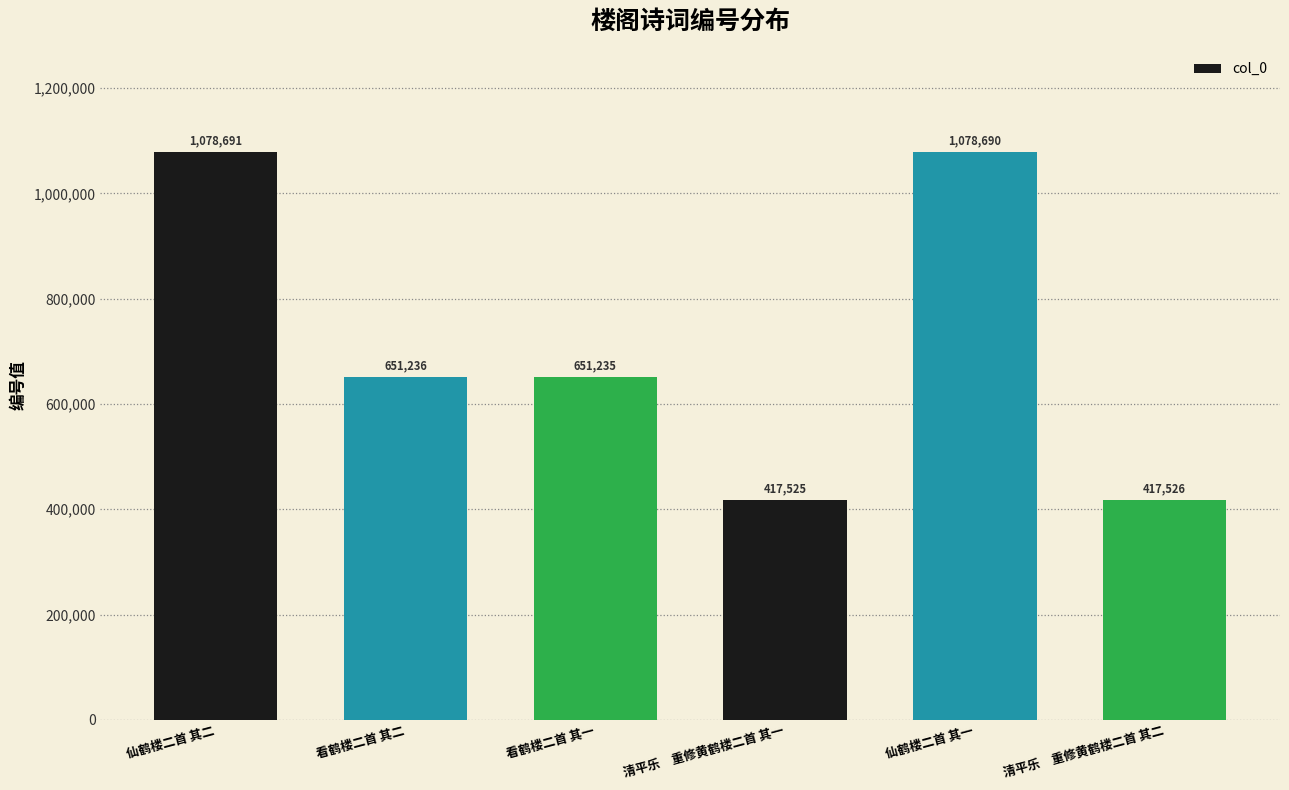

Reading left to right, list all the values displayed in this chart.

1078691	651236	651235	417525	1078690	417526